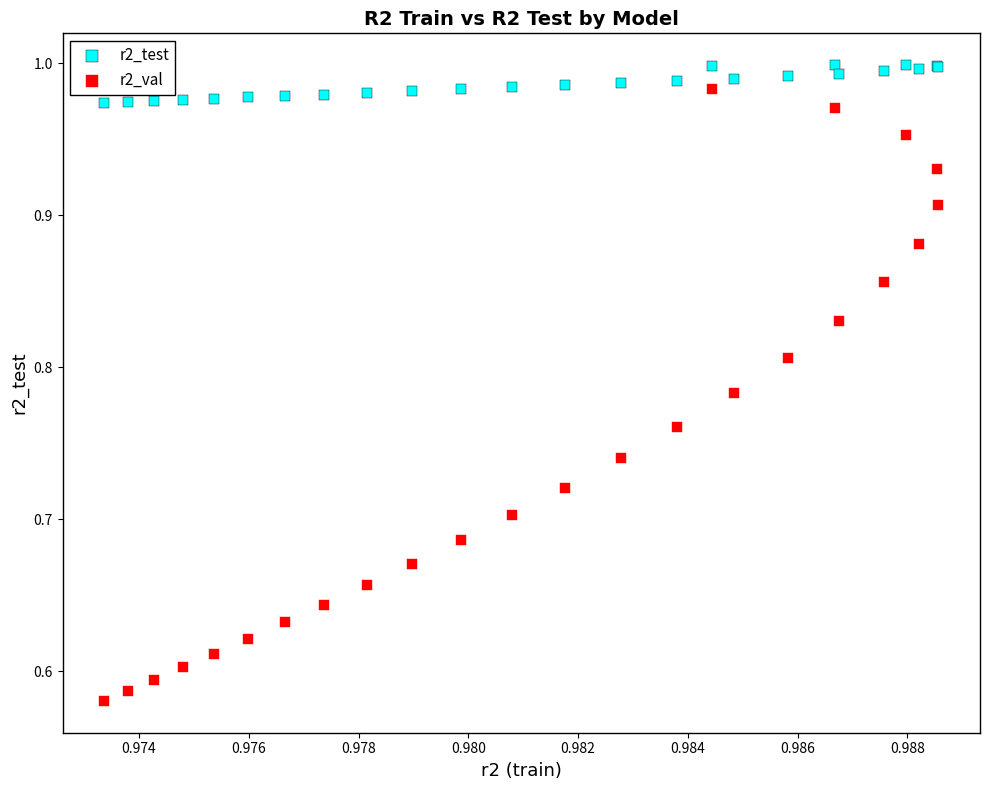

What are all the series names shown in the legend?

r2_test, r2_val